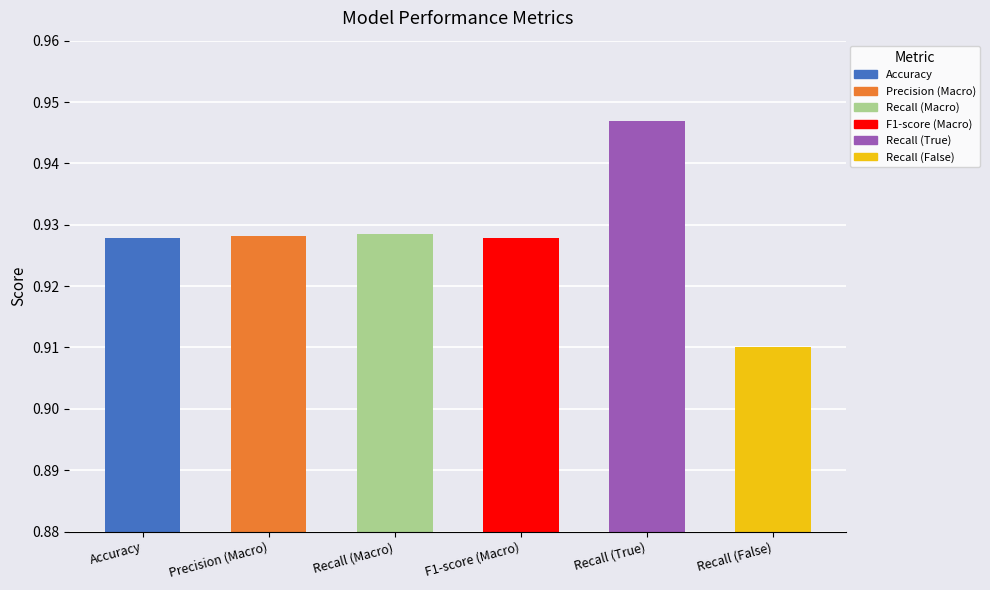

What is the sum of the values at Precision (Macro) and F1-score (Macro)?

1.9